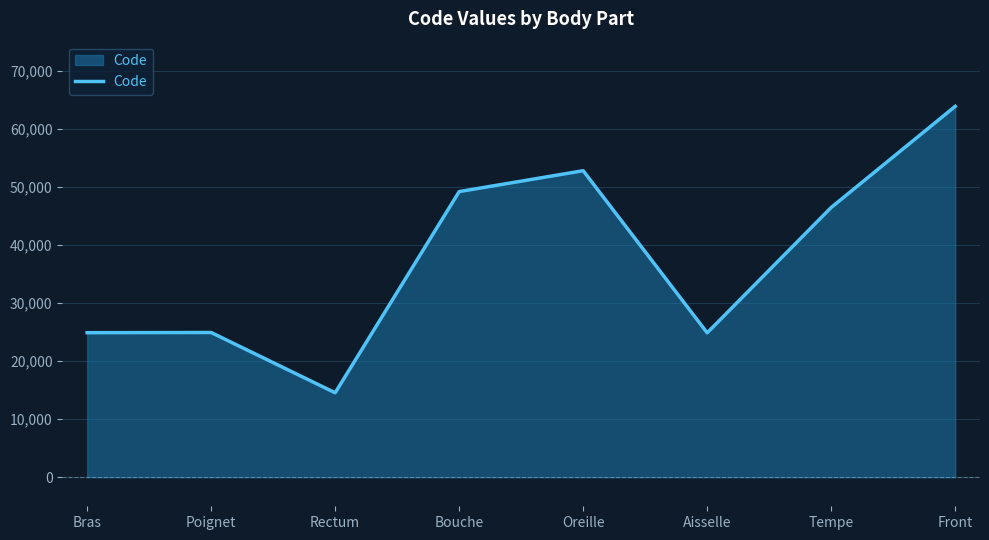

How many distinct data groups are displayed?

1